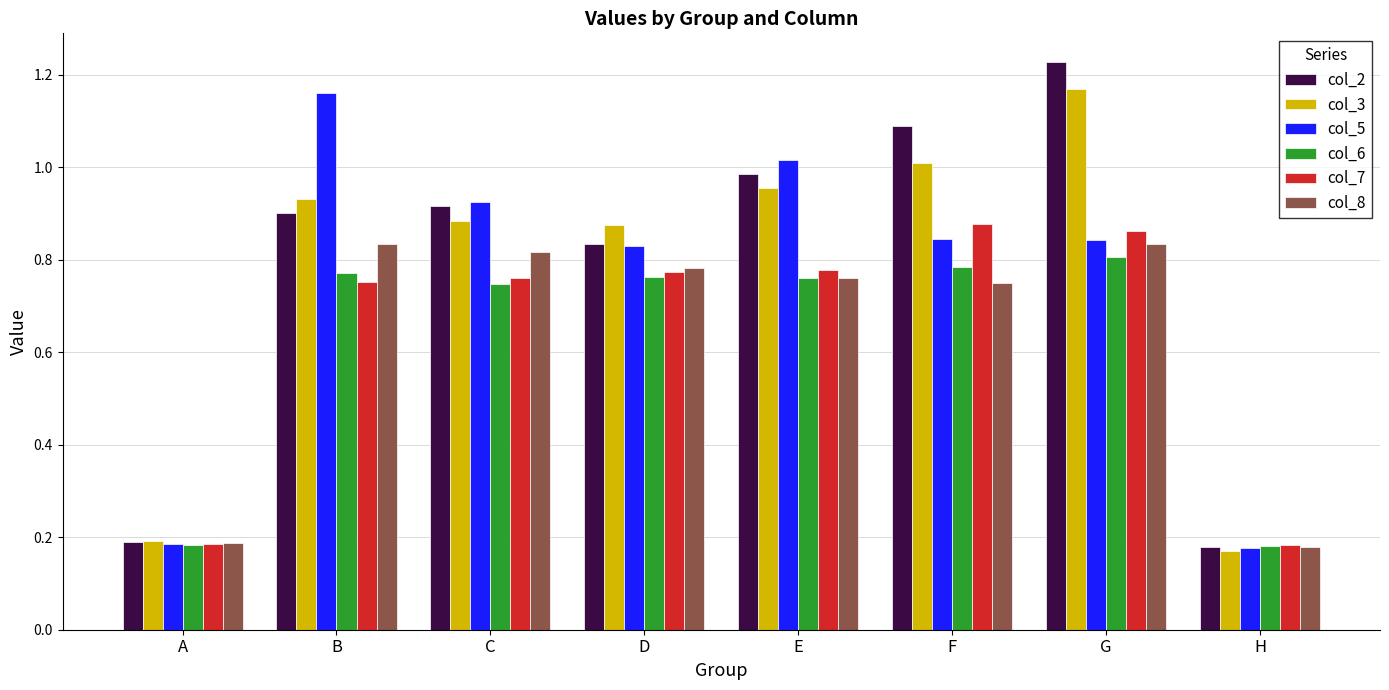

At how many categories does at least one series exceed 0?

8